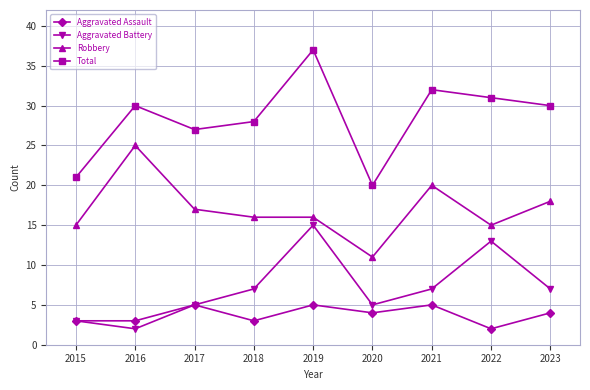

True or false: Robbery and Aggravated Assault cross at least once.

False